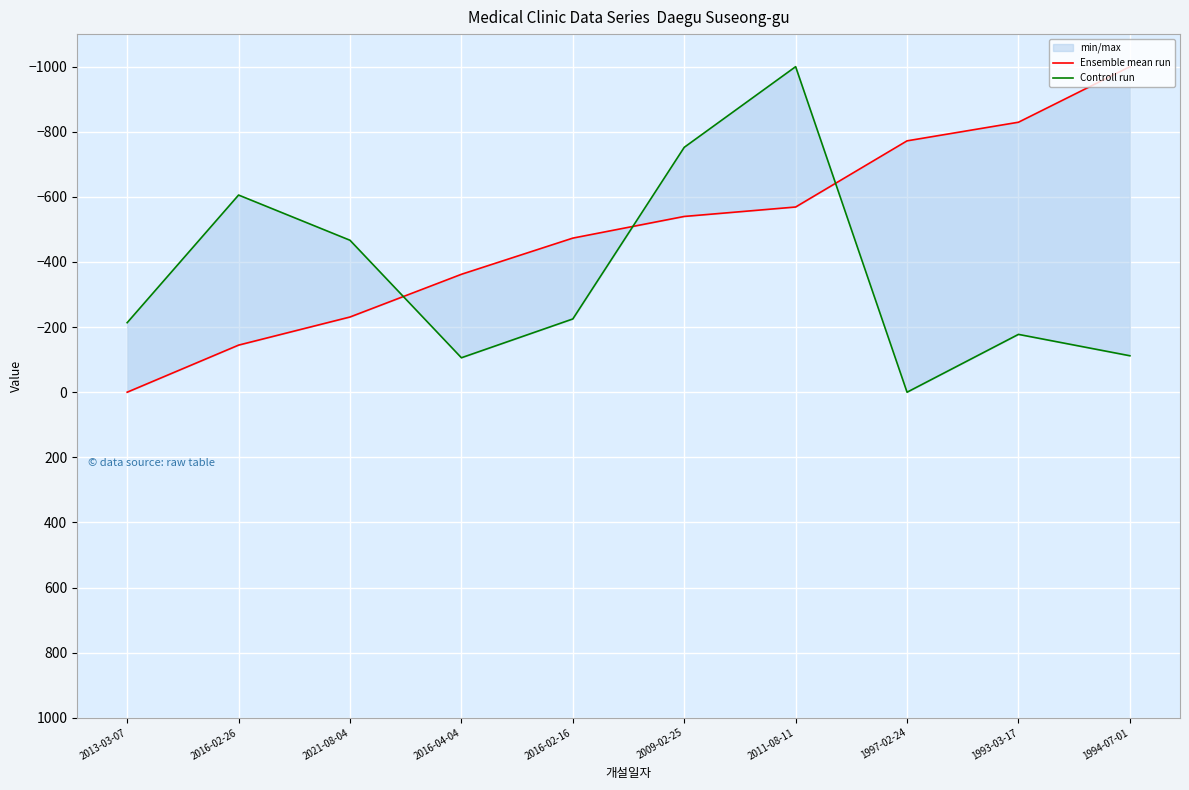

What is the difference between the Ensemble mean run values at 2016-02-16 and 2009-02-25?

66.6